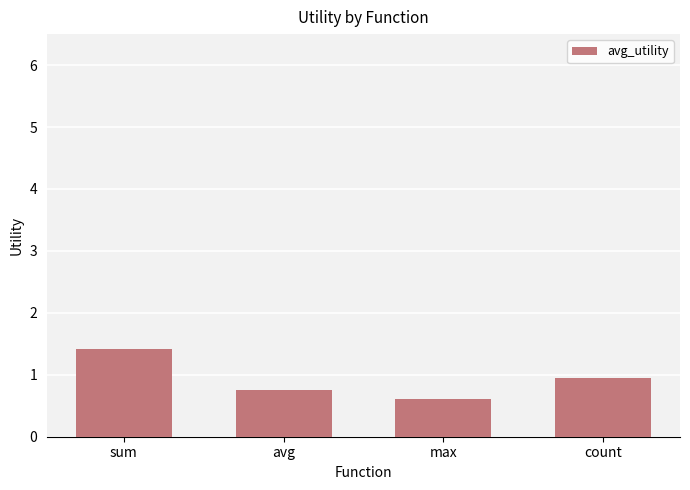

Reading left to right, list all the values displayed in this chart.

sum=1.4	avg=0.8	max=0.6	count=1.0